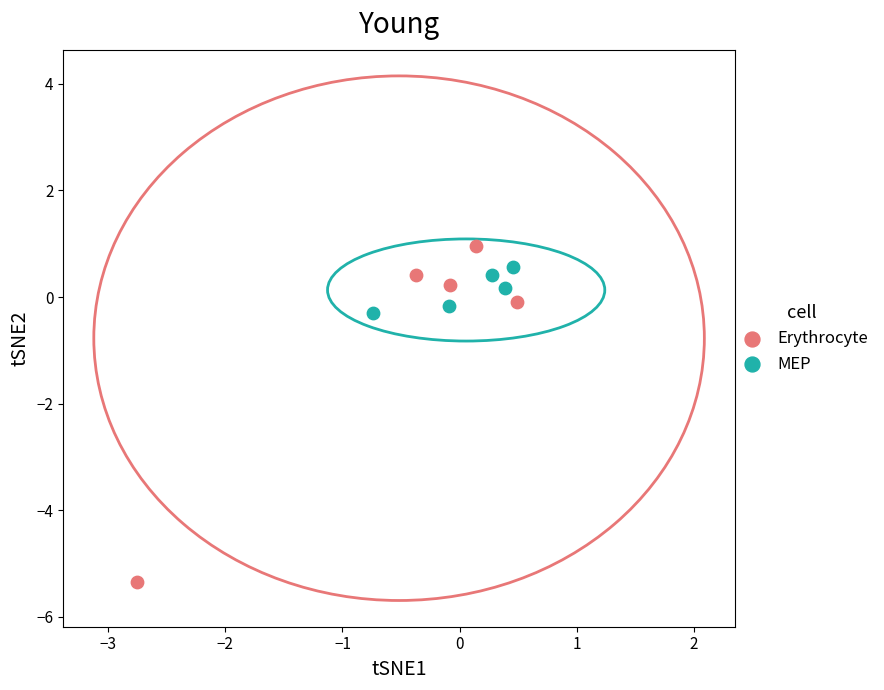

Which series reaches the maximum Y coordinate?

Erythrocyte